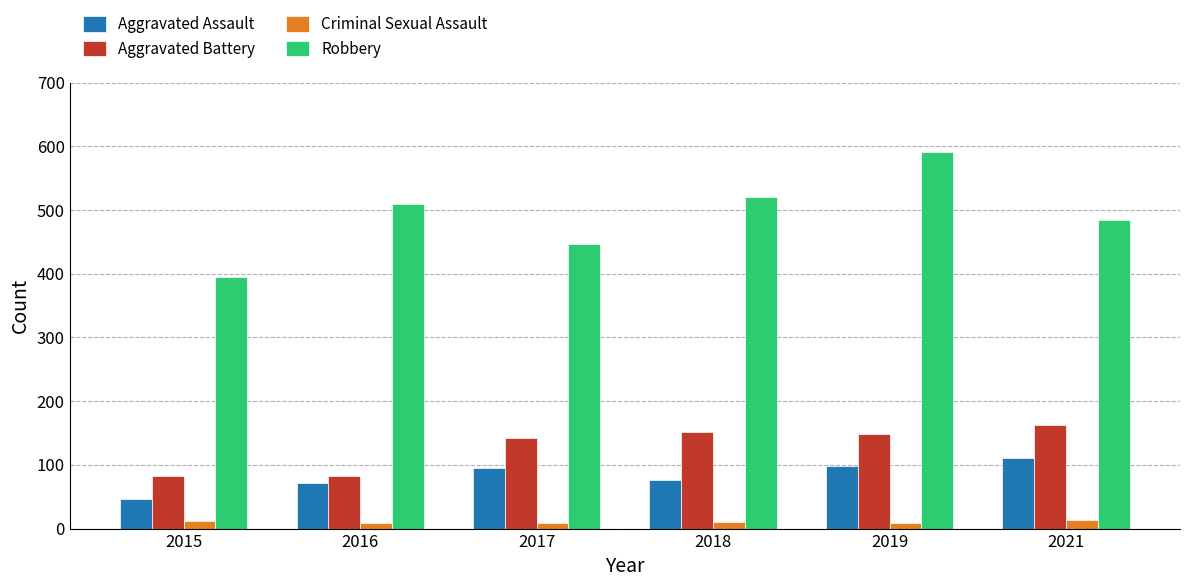

What is the average value of the Aggravated Assault series?

83